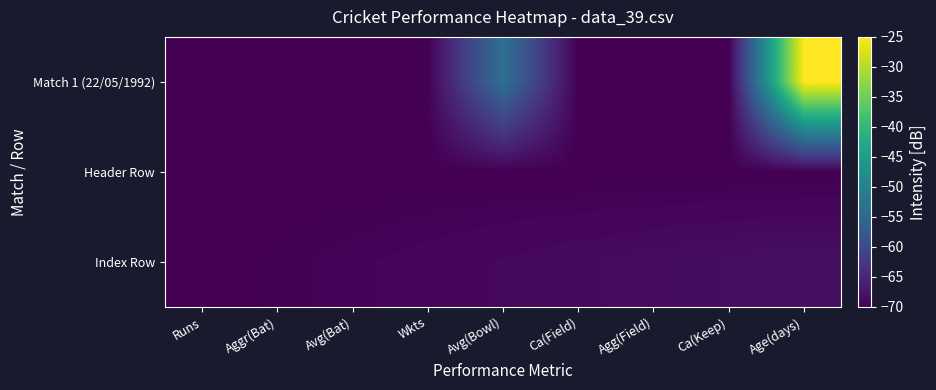

Which has a higher value, Wkts or Ca(Field)?

Wkts